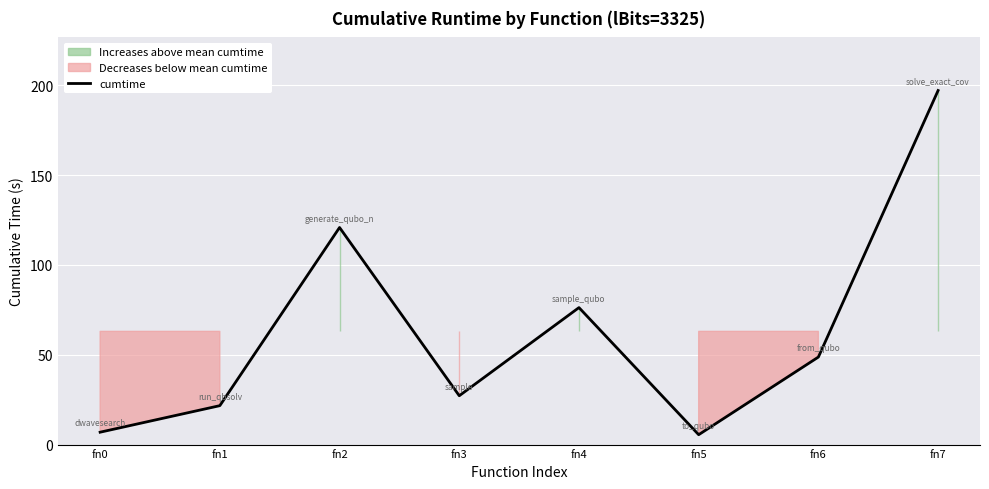

Count the number of data series in this chart.

1